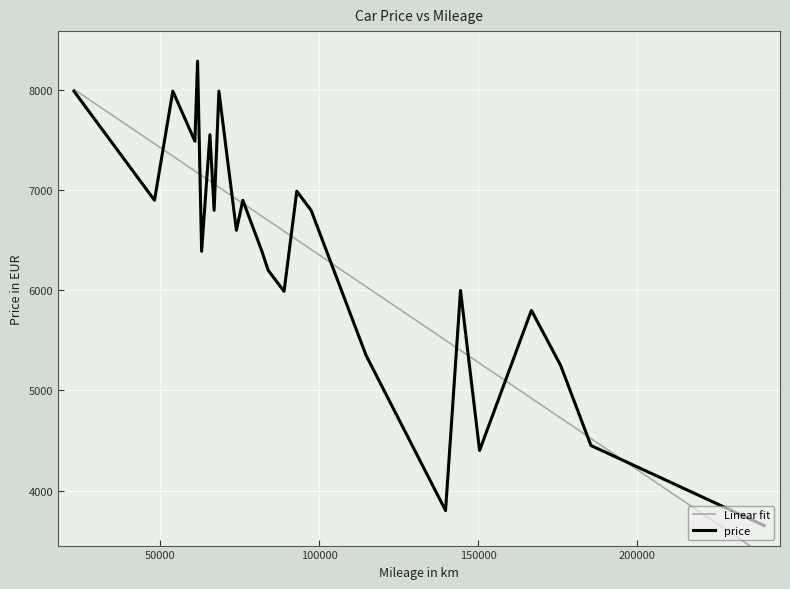

What is the highest value of the price series?

8290